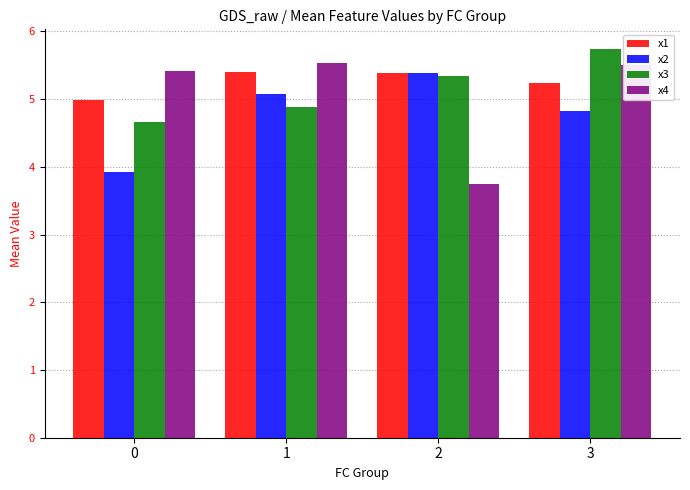

At which category does the chart reach its peak across all series?

3